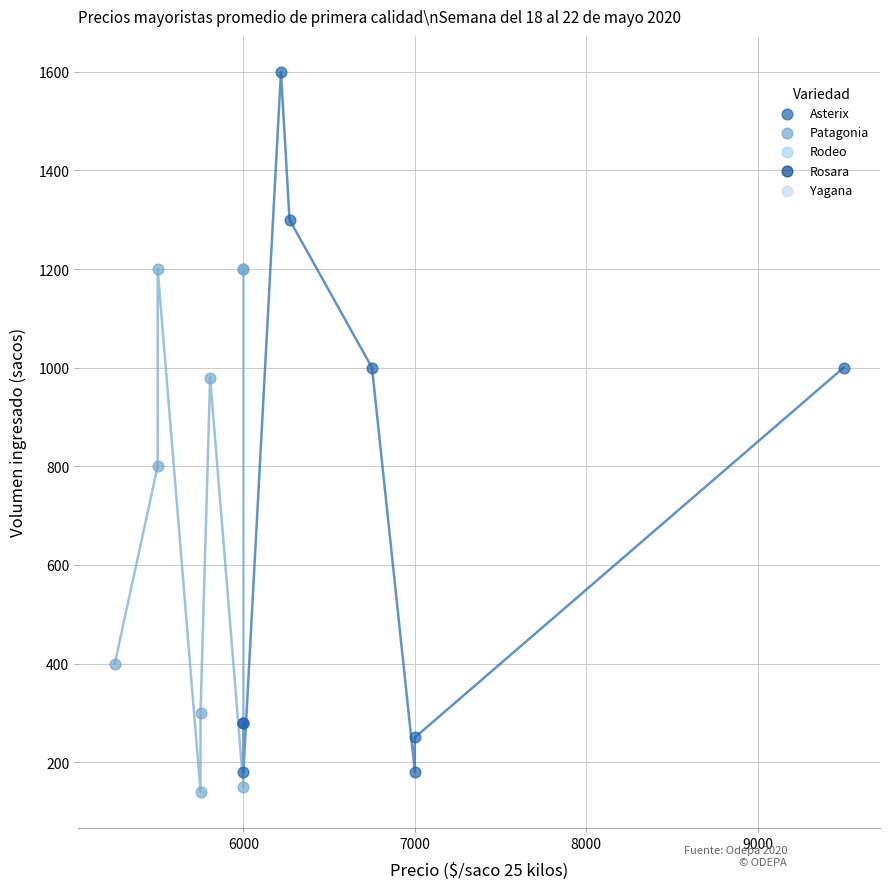

Which series has the widest spread of Y values?

Asterix